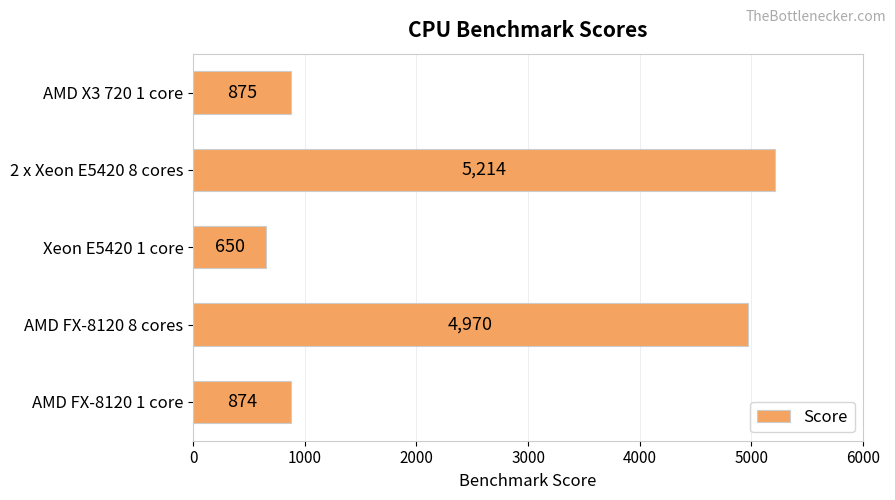

What is the maximum value shown in the chart?

5214